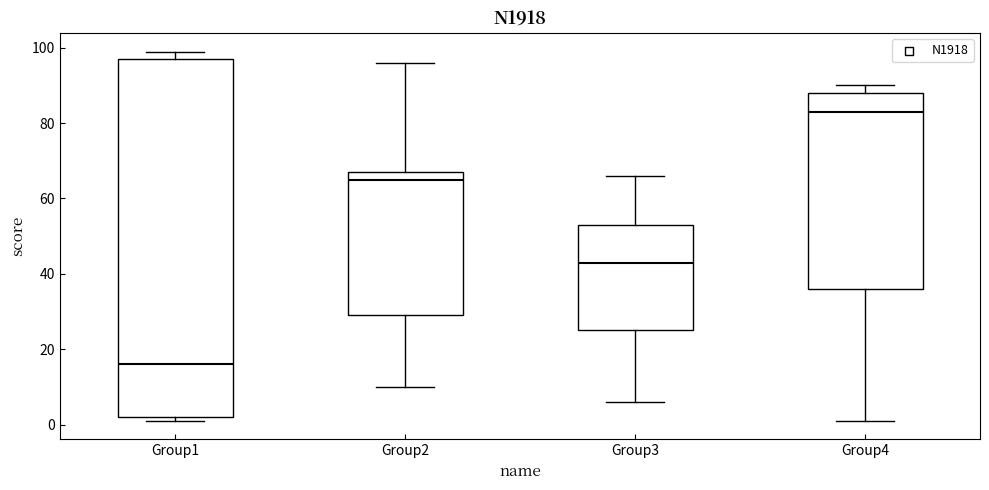

Reading left to right, read every box against the y-axis: the position of its median line, the range the box covers, and the ends of its whiskers. The values are not printed on the chart, so give them approximately, as read against the axis.

Group1: median 16, box 2 to 98, whiskers 2 (just below the box's lower edge) to 100
Group2: median 66, box 30 to 68, whiskers 10 to 96
Group3: median 44, box 26 to 54, whiskers 6 to 66
Group4: median 84, box 36 to 88, whiskers 2 to 90